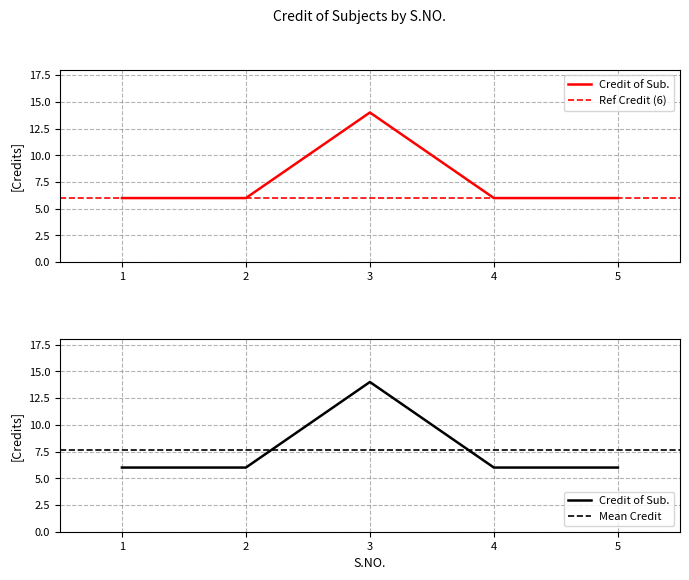

How many points are higher than both their immediate neighbors (excluding endpoints)?

1